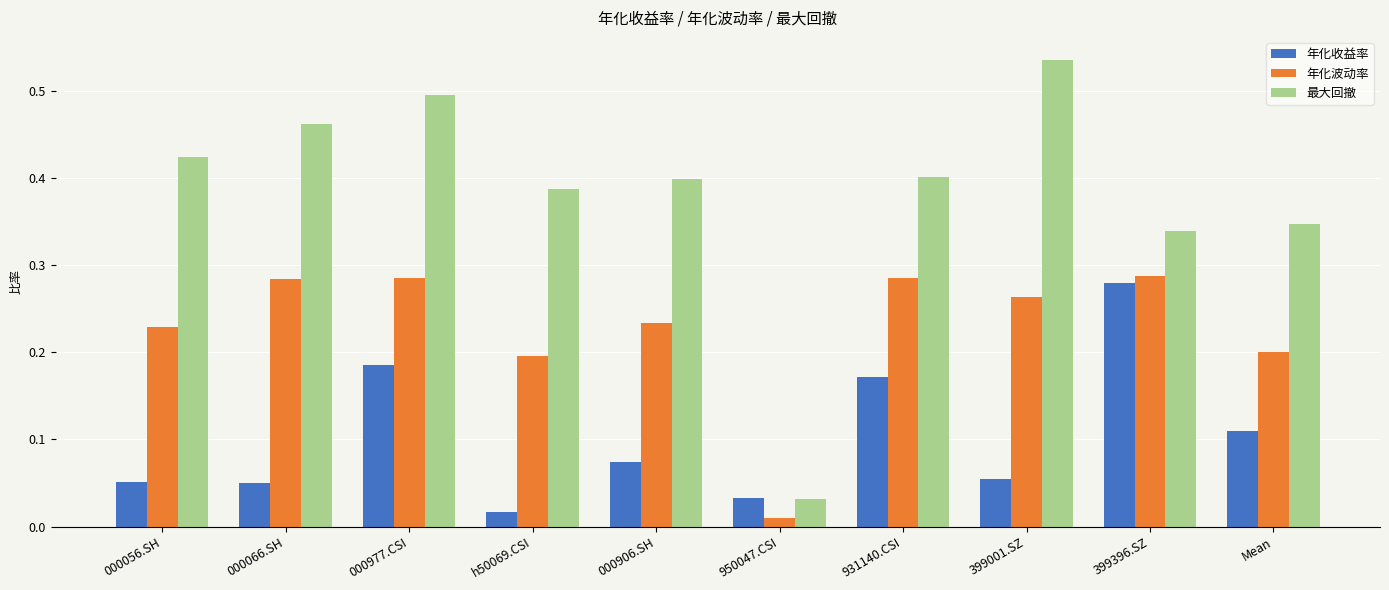

What position from the right is 000056.SH?

10